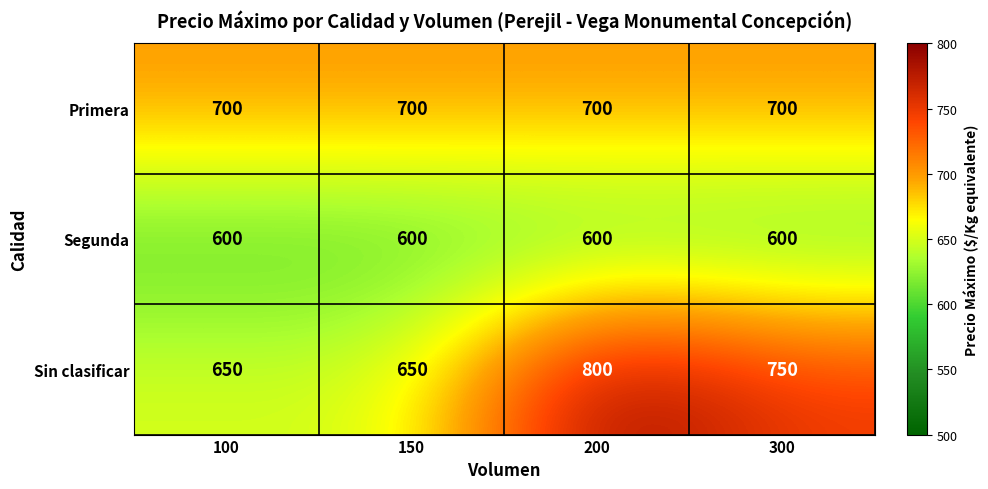

What is the maximum value shown in the chart?

800